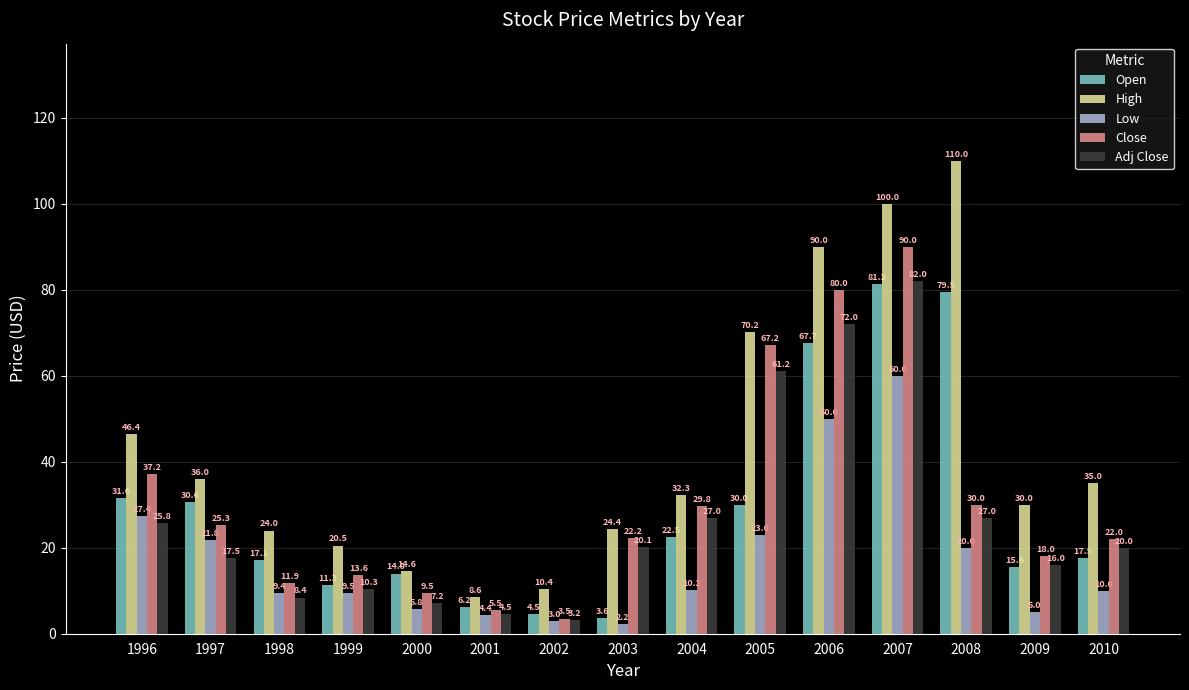

At which category is the sum across all series the highest?

2007